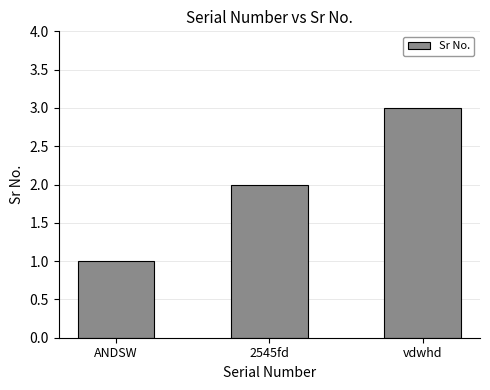

Rank the categories by value from lowest to highest.

ANDSW, 2545fd, vdwhd